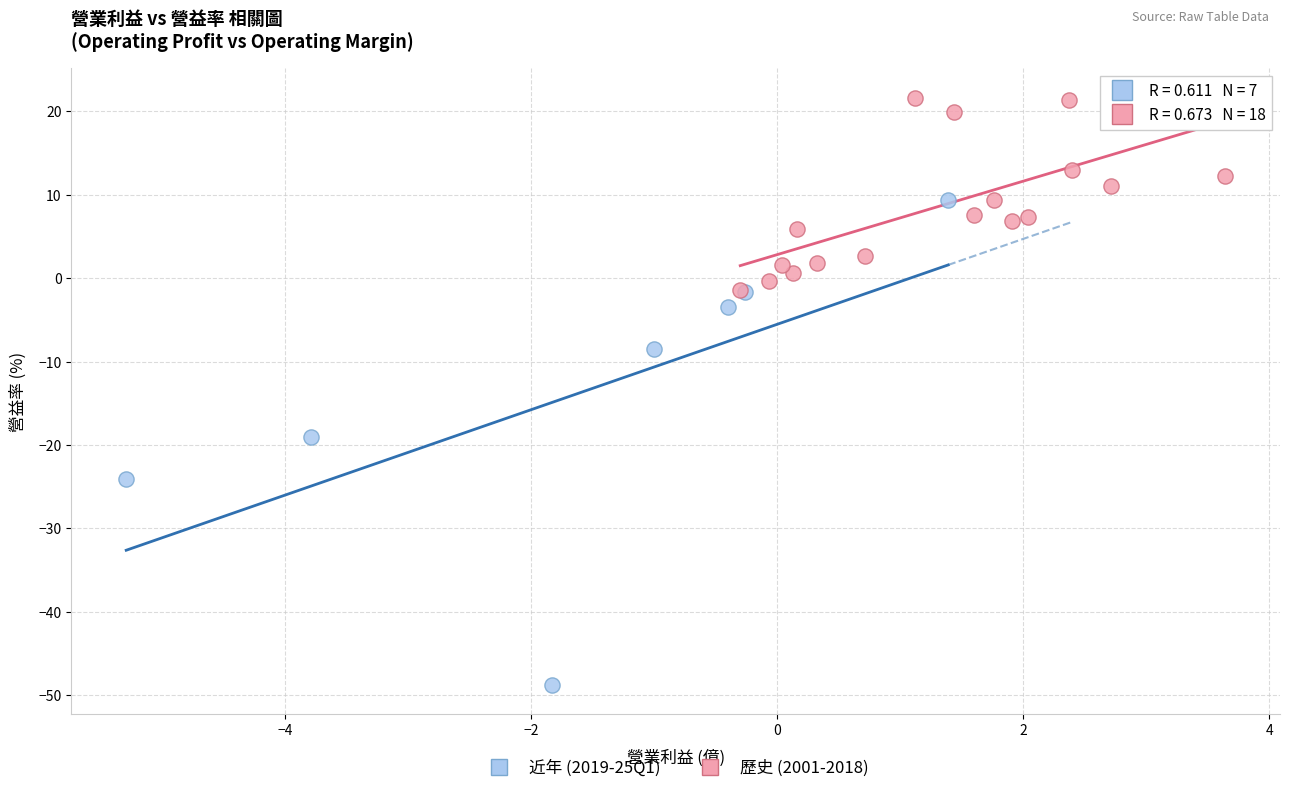

What are all the series names shown in the legend?

近年 (2019-25Q1), 歷史 (2001-2018)